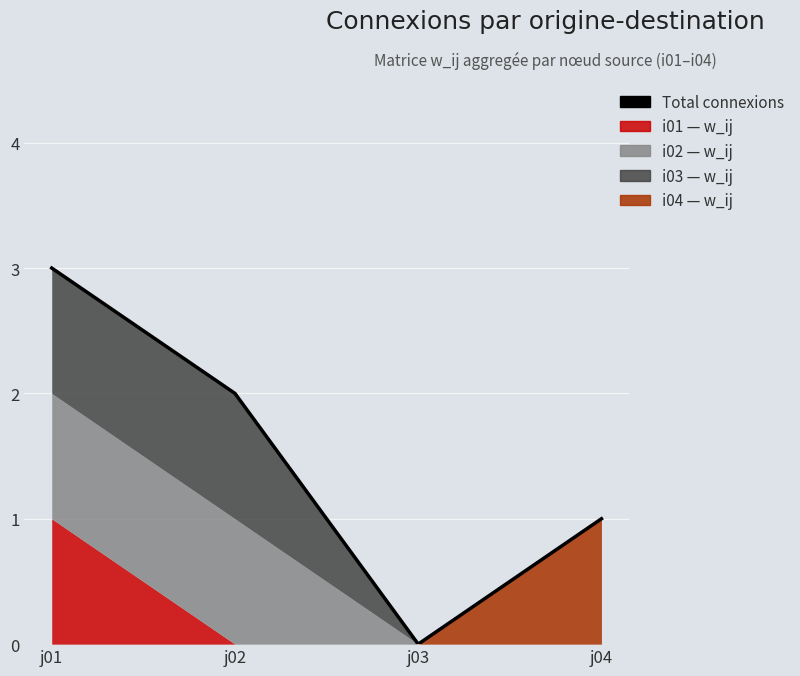

Reading left to right, extract all data points from this chart.

j01=3	j02=2	j03=0	j04=1